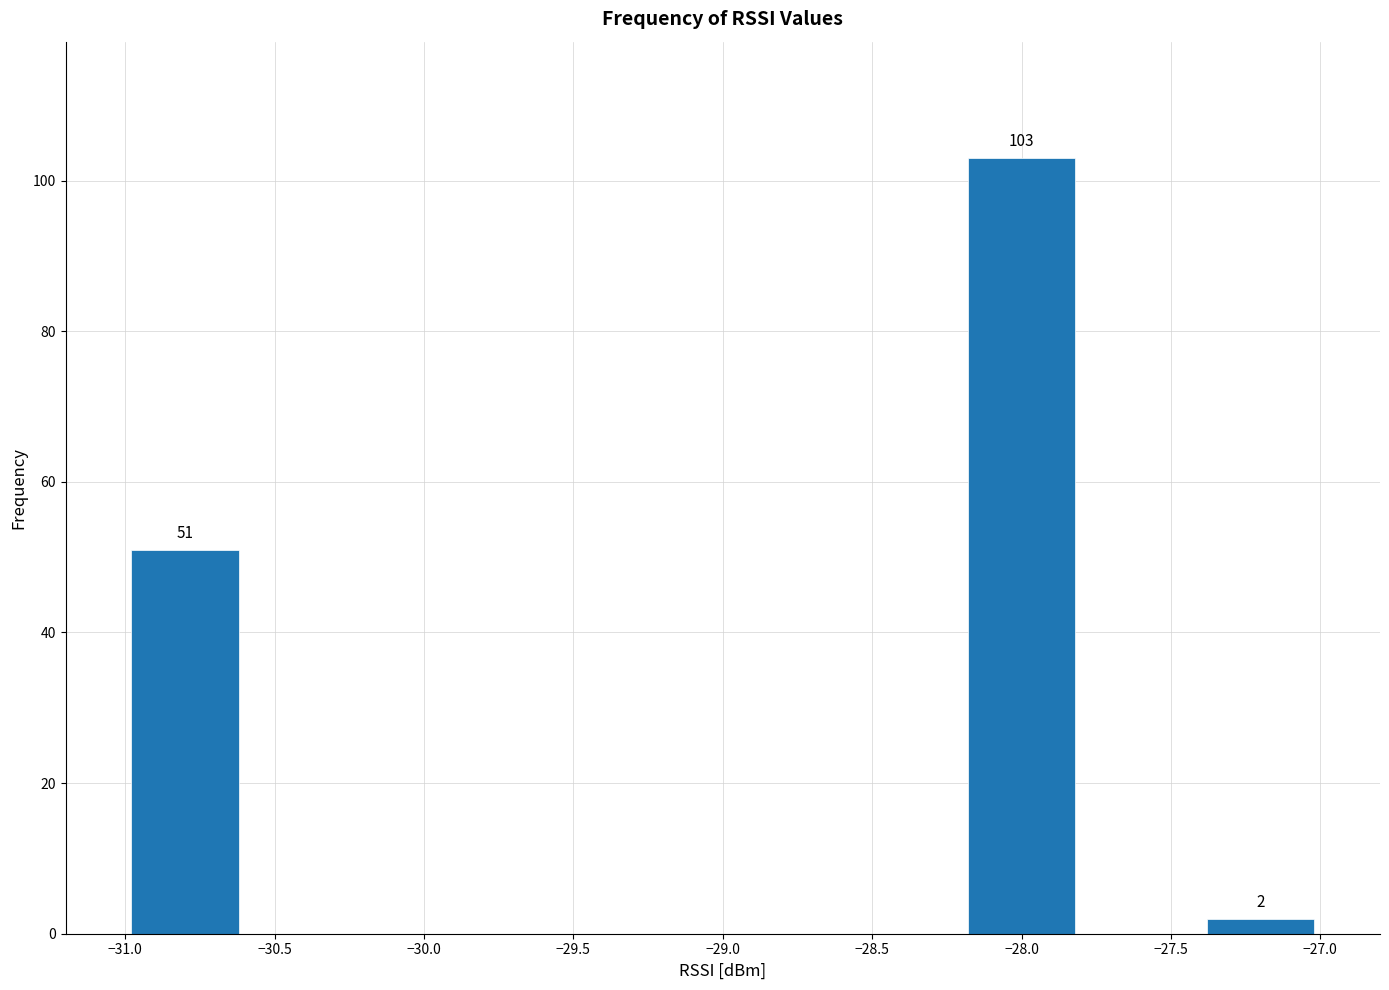

Over which range of the x-axis is the bar tallest?

-28.2 to -27.8